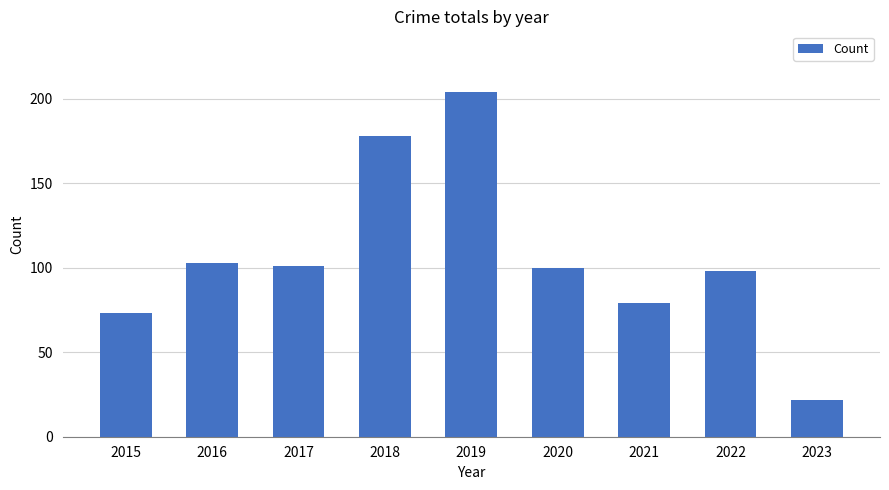

Which label corresponds to the largest value in the chart?

2019